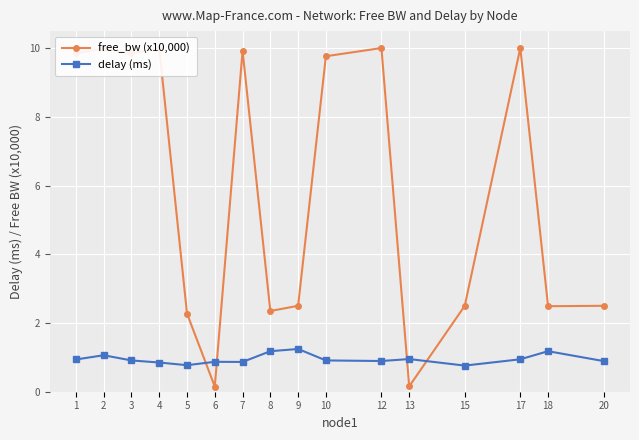

What is the value of the free_bw (x10,000) point at the 2nd from the left?

10.0